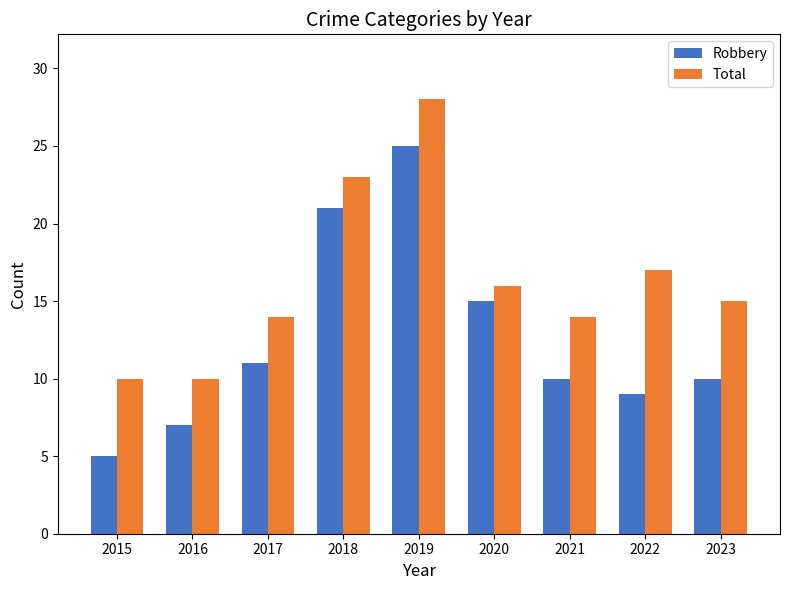

What is the difference between the highest and lowest values at 2020?

1